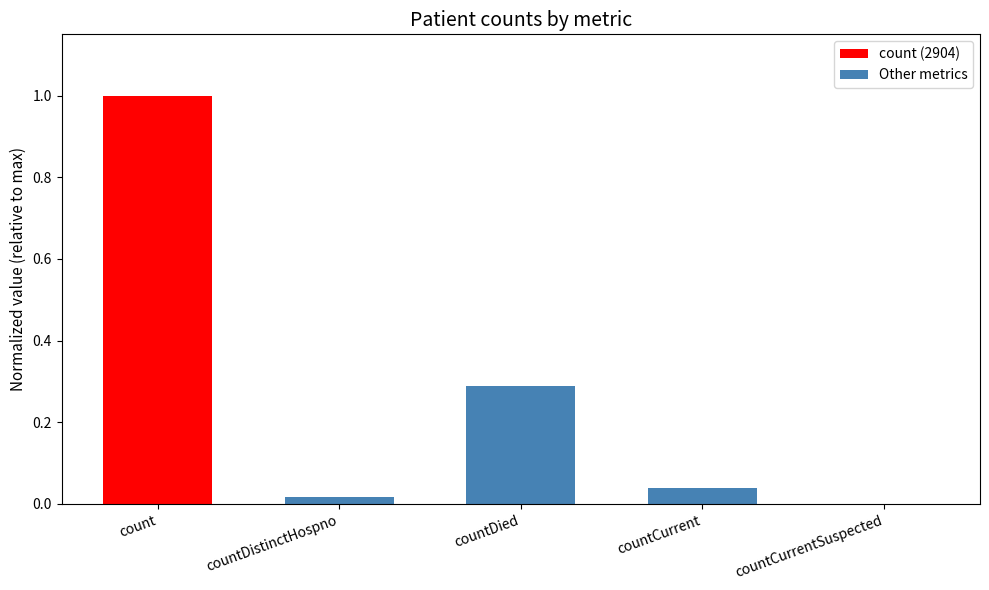

List the labels in order of value, largest first.

count, countDied, countCurrent, countDistinctHospno, countCurrentSuspected